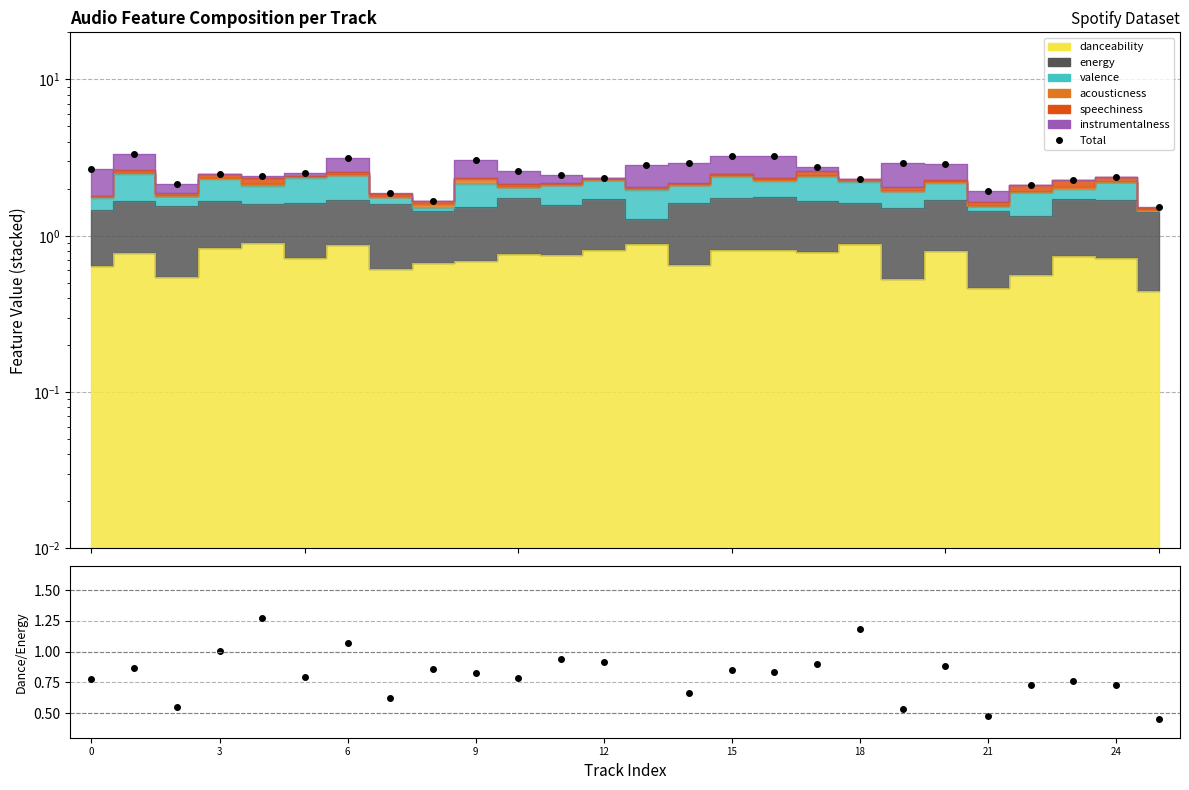

Is it true that the value at 21 is 2.8?

False